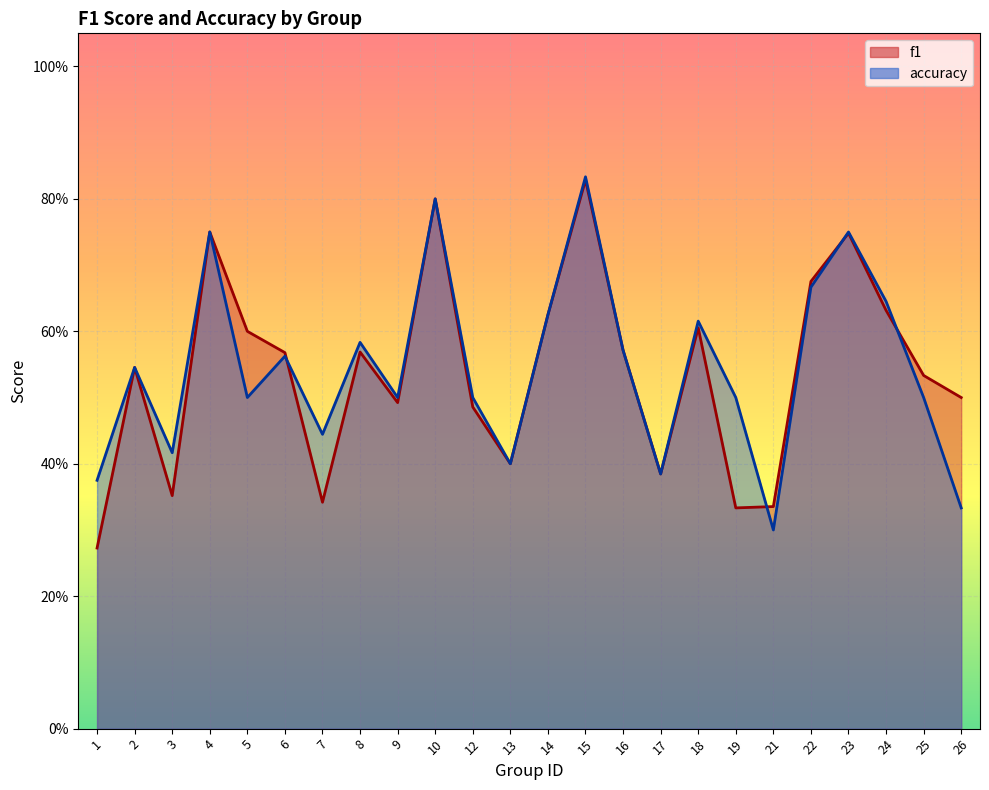

List the series in order of their peak value, highest first.

accuracy, f1